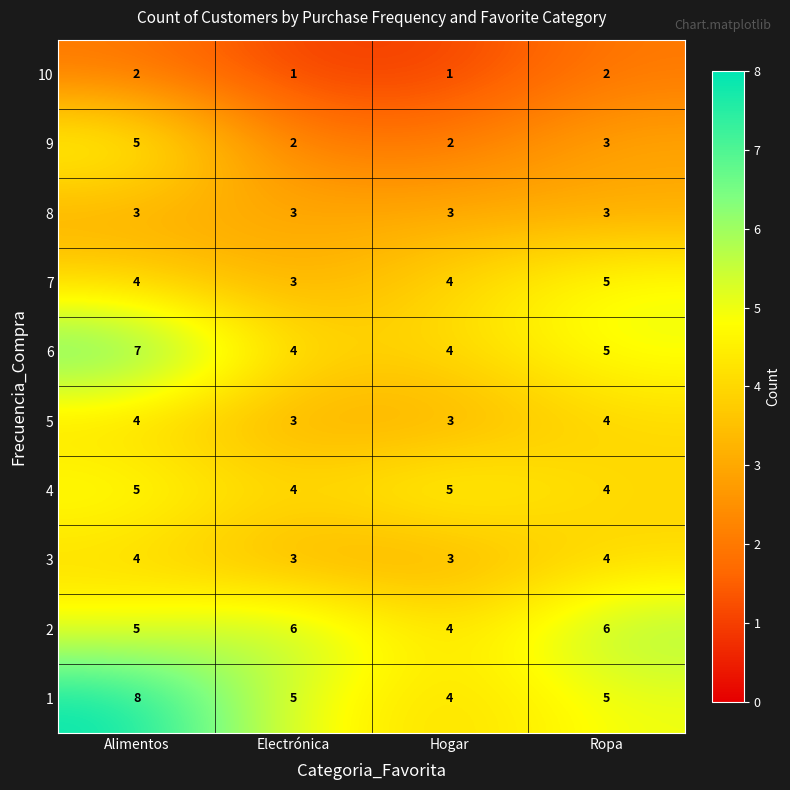

What is the sum of the 1 values at Alimentos and Electrónica?

13